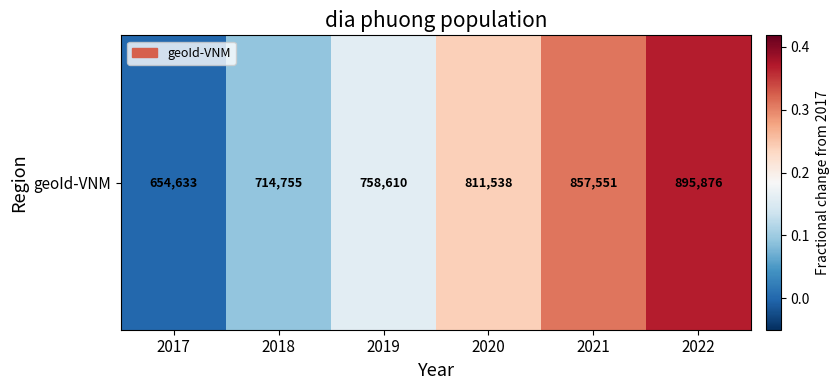

What is the average value?

0.2